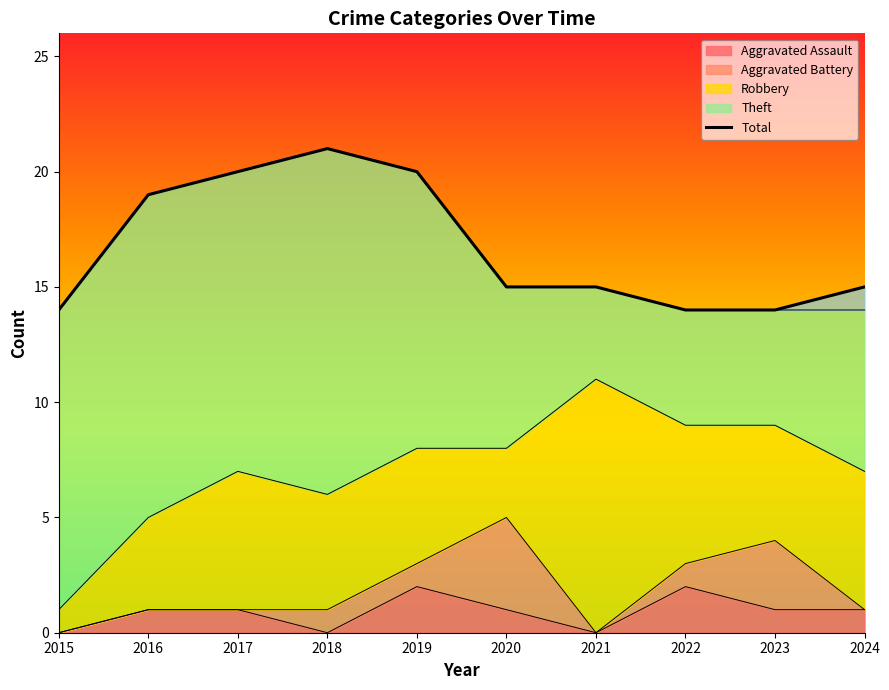

What value does the Theft series have at 2020, to the nearest 10?

10